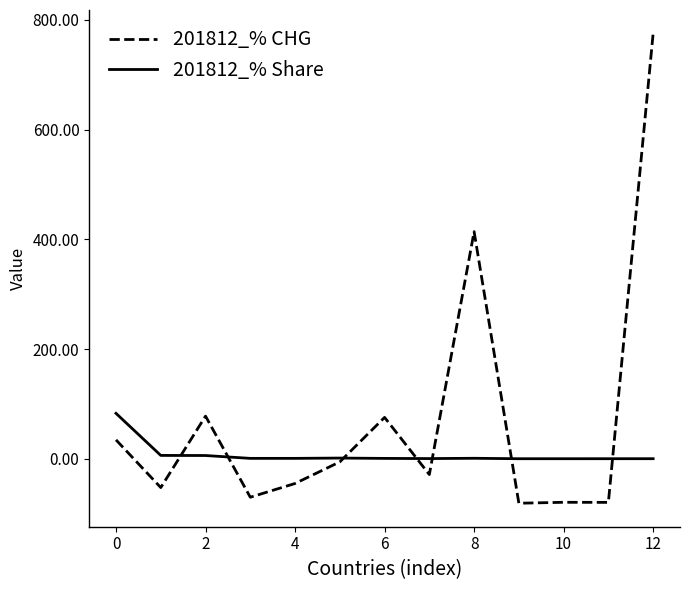

List the series in order of their overall mean, lowest first.

201812_% Share, 201812_% CHG